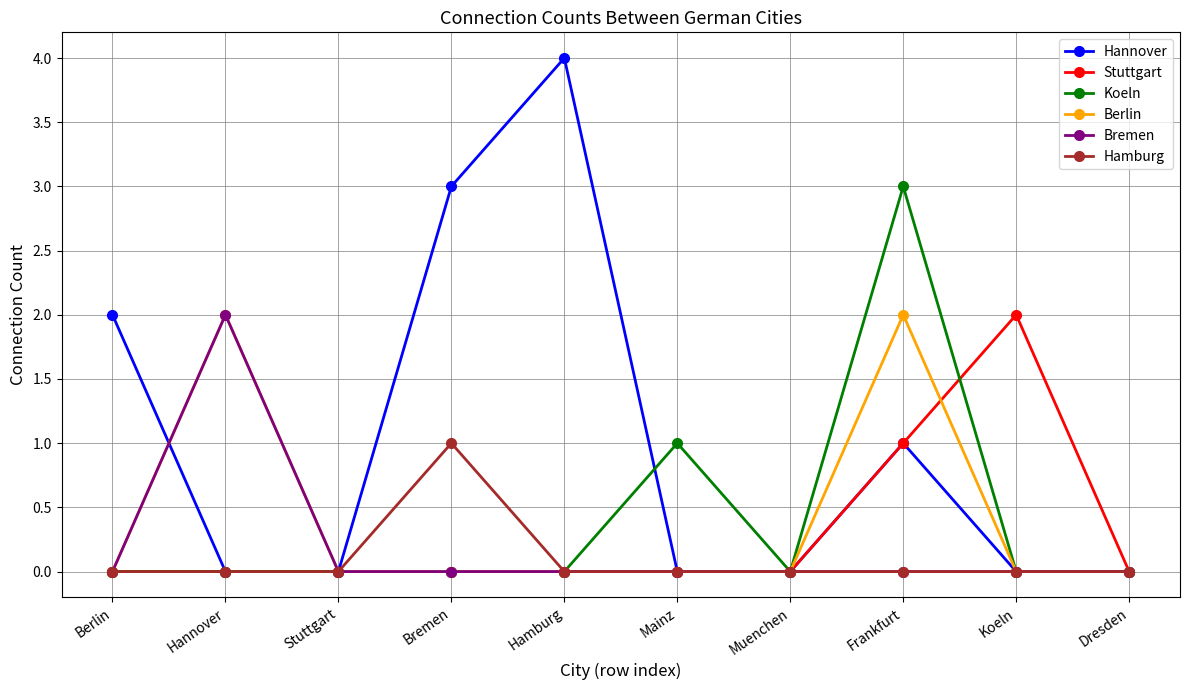

What is the sum of all Hamburg values?

1